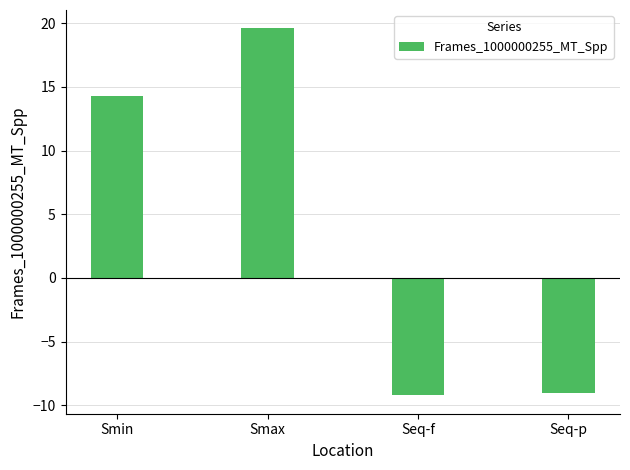

The chart shows a value of -9.2 at Seq-f. True or false?

True